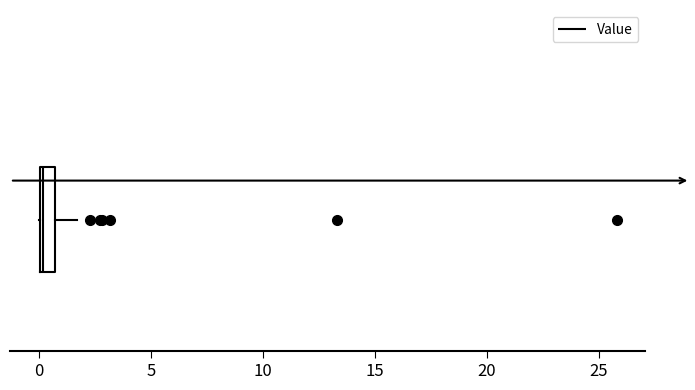

Where is the left edge of the box on the x-axis? The values are not printed on the chart, so give them approximately, as read against the axis.

0.0